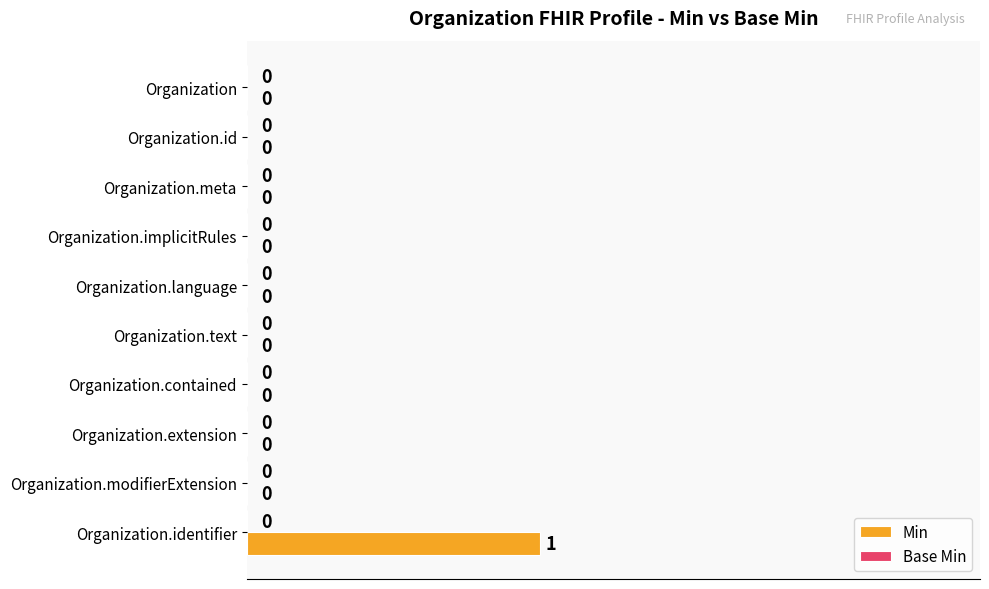

Is it true that the value at Organization.text is 0?

True